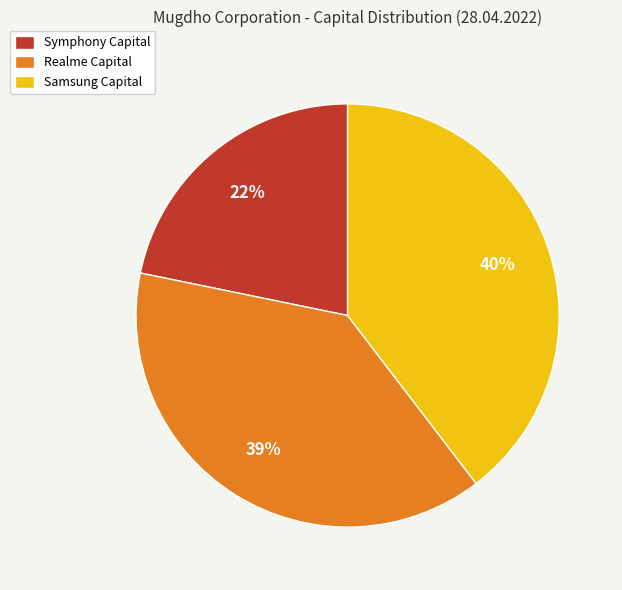

Does any single category account for the majority?

No